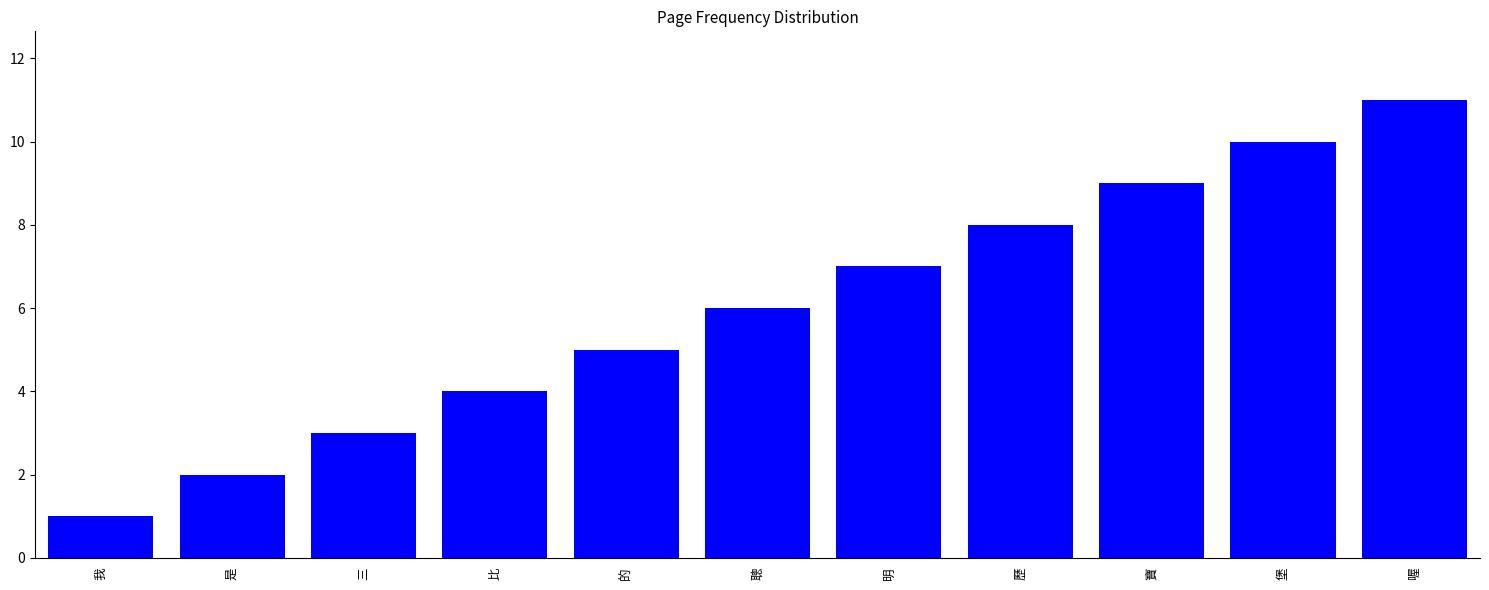

How many values are between 3 and 9?

7